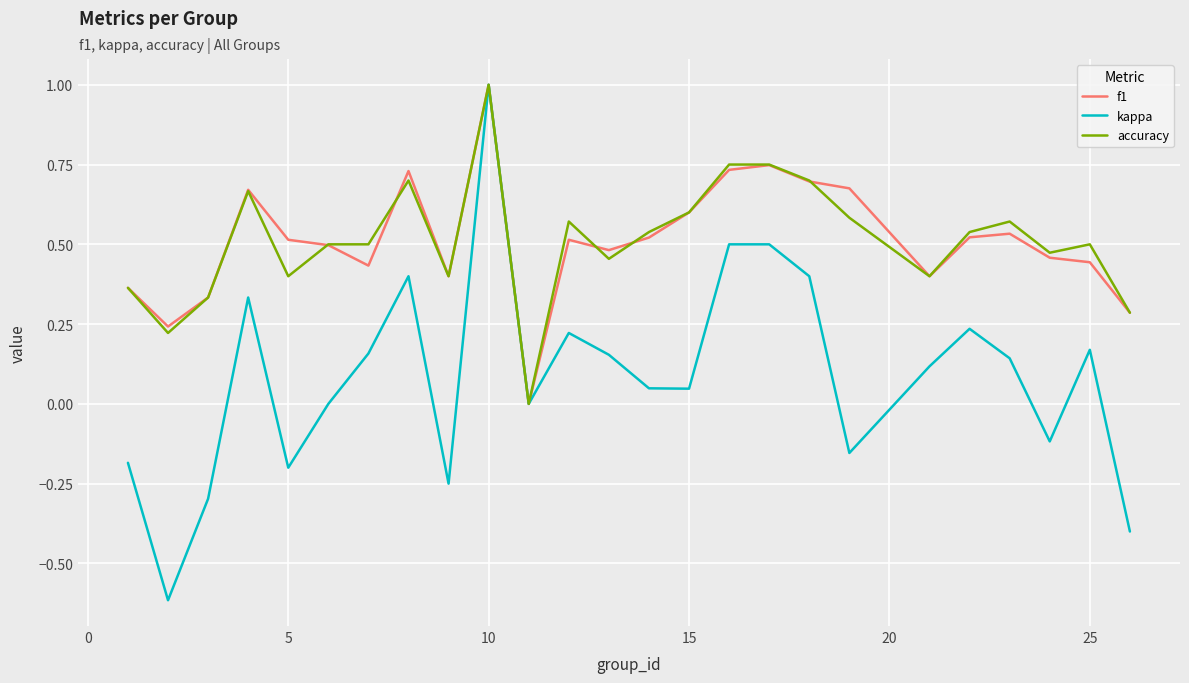

What is the maximum value shown in the chart?

1.0